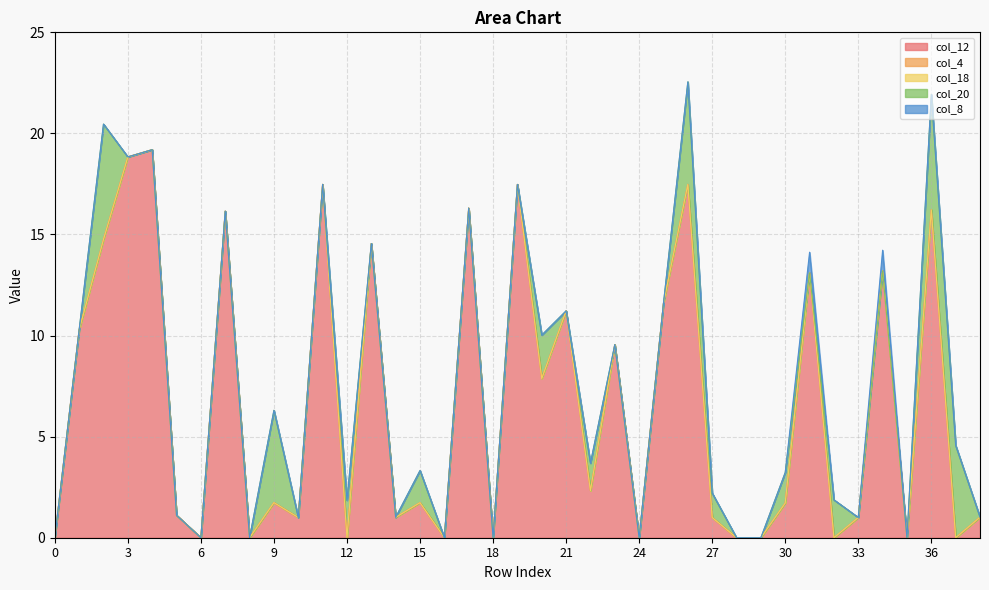

What is the greatest value displayed?

19.2